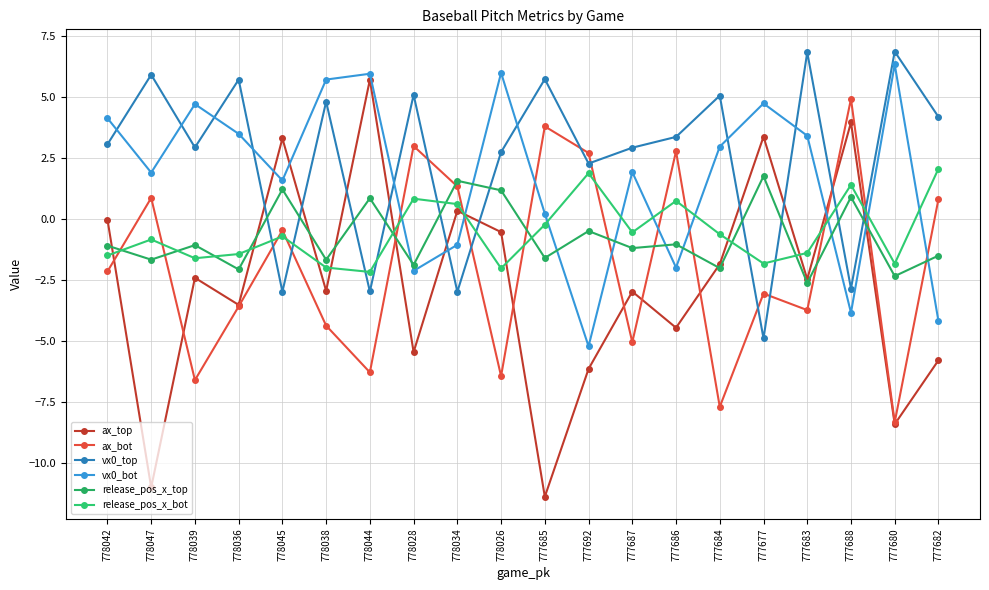

Which series has the largest range (max minus min)?

ax_top